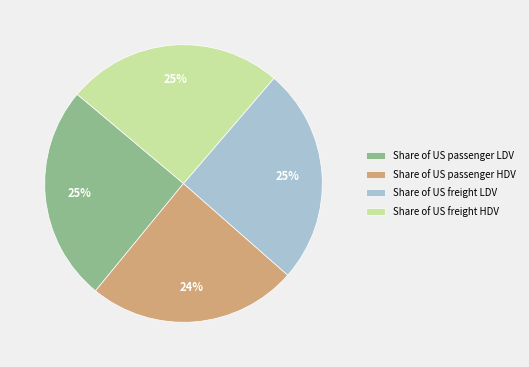

Is the sum of Share of US passenger HDV and Share of US freight LDV greater than half?

No